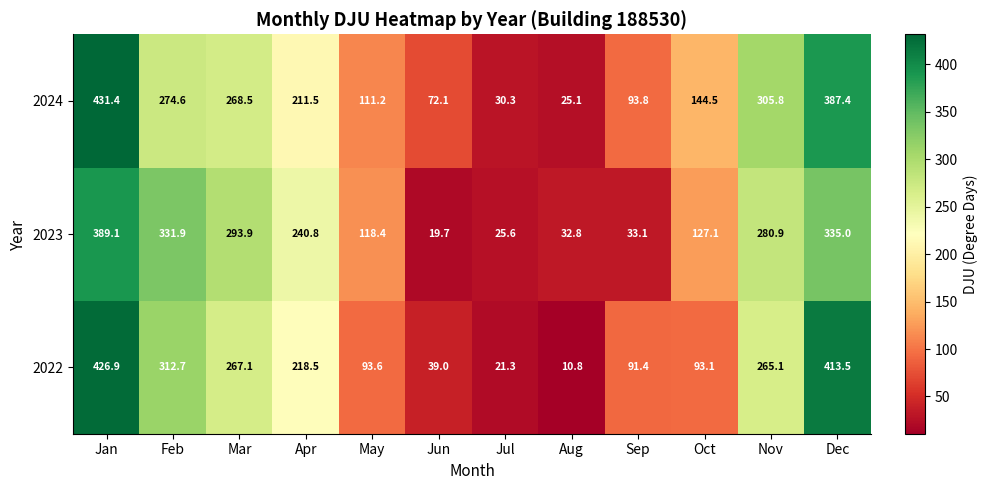

Is it true that 2024 equals 144.5 at Oct?

True